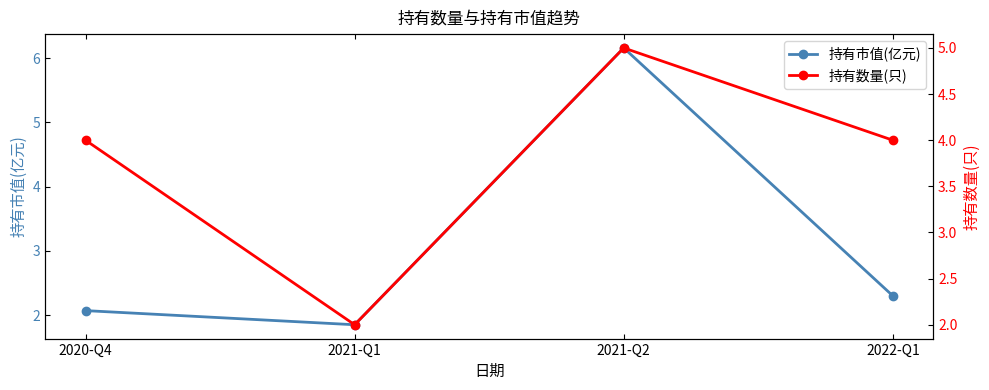

Reading left to right, what are all the values shown in this chart?

持有市值(亿元): 2.1	1.9	6.2	2.3
持有数量(只): 4.0	2.0	5.0	4.0